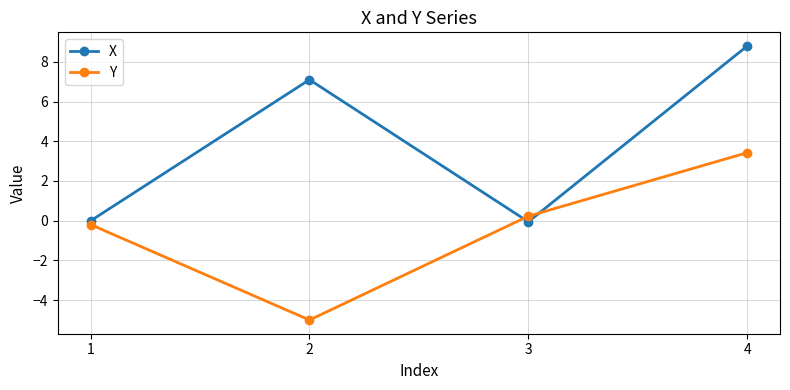

What is the approximate value of Y at 2?

-5.0